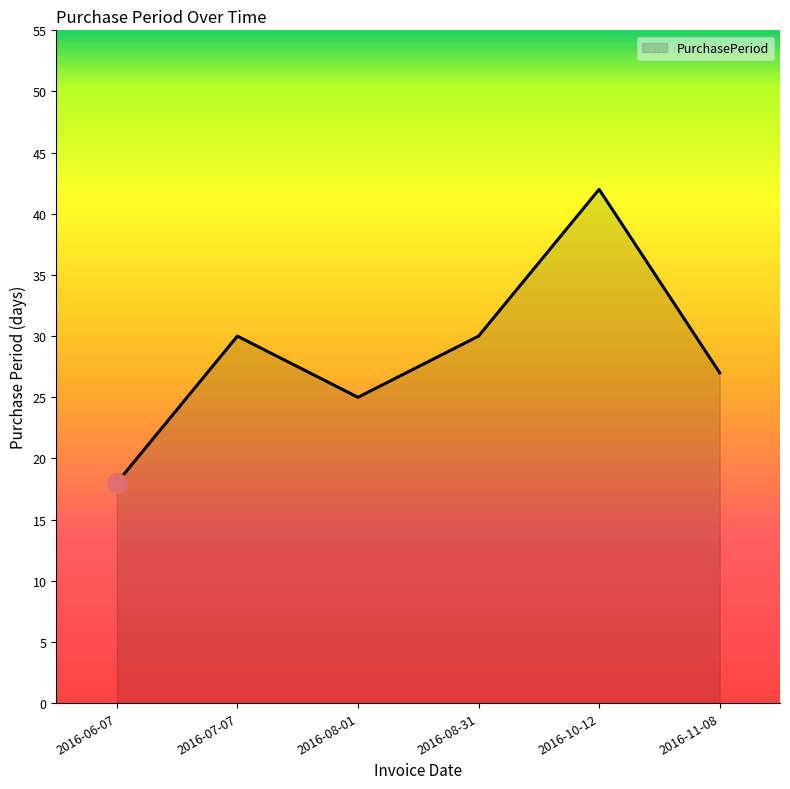

What is the greatest value displayed?

42